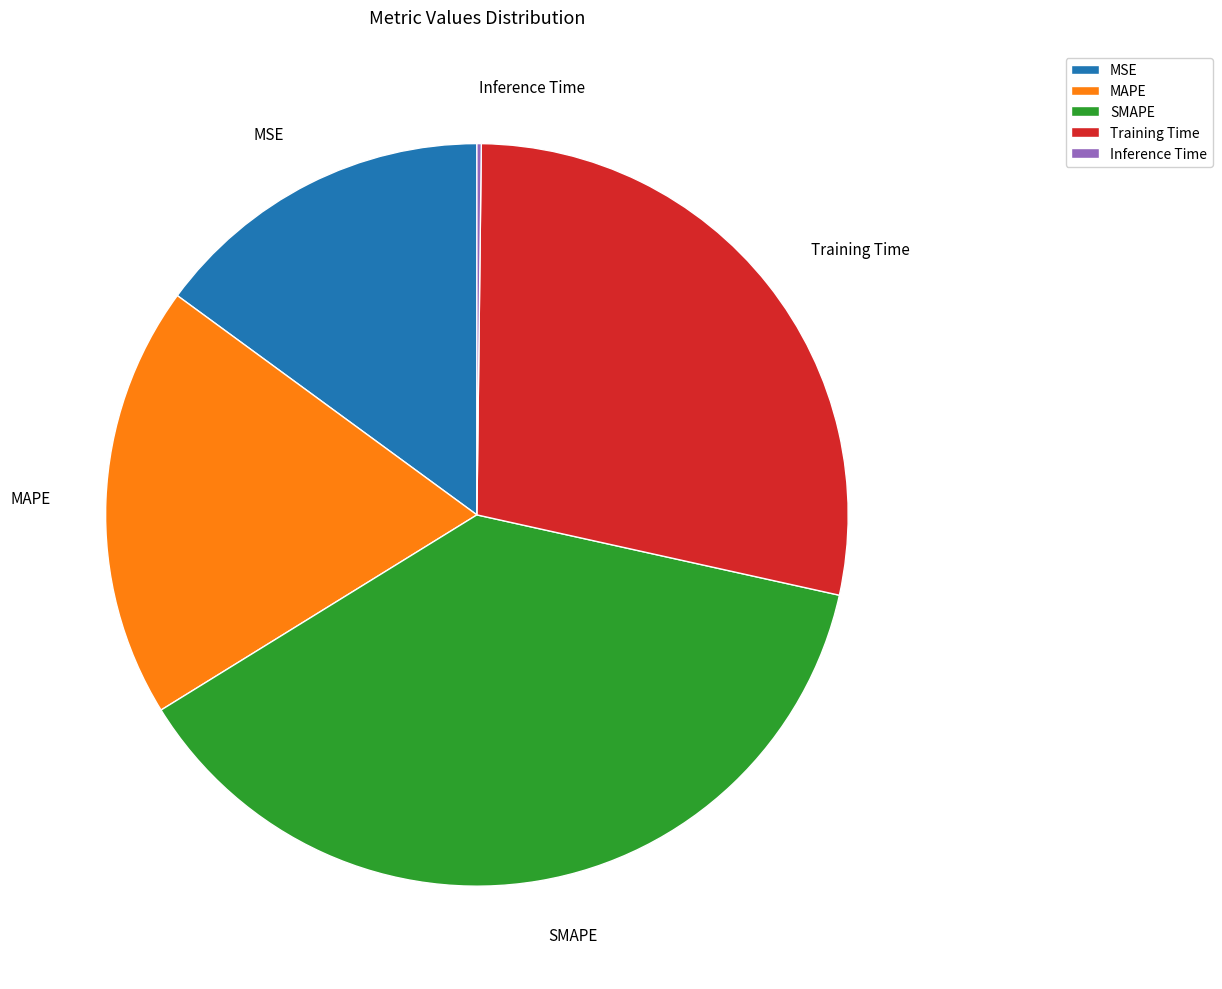

Which category has the biggest portion of the pie?

SMAPE